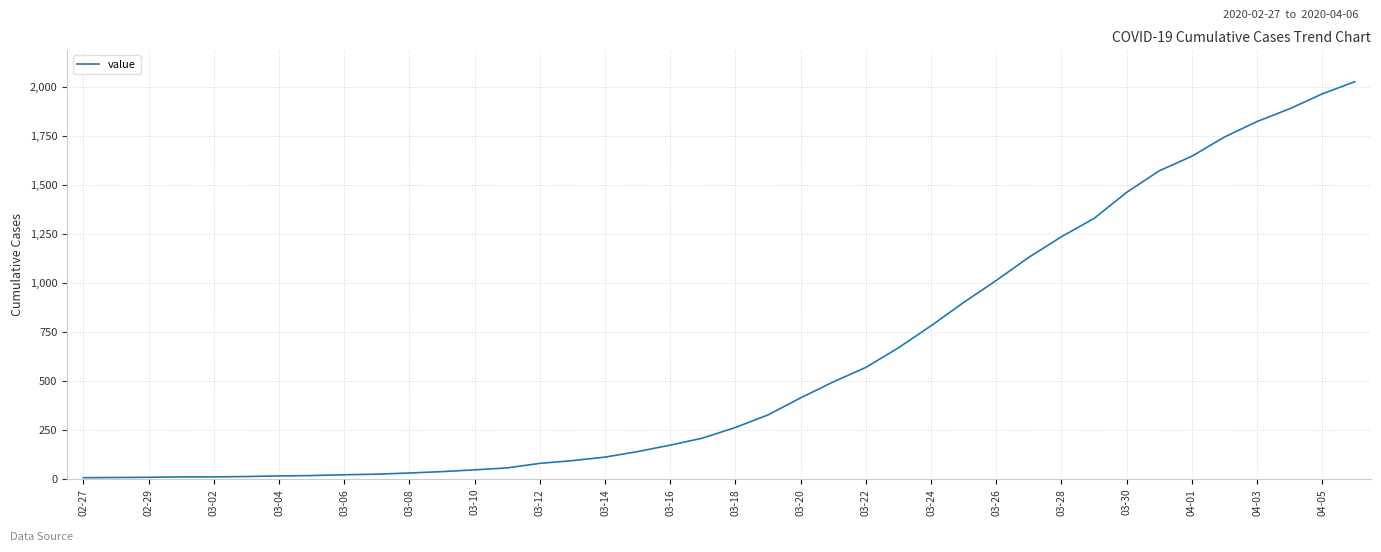

What is the maximum value shown in the chart?

2025